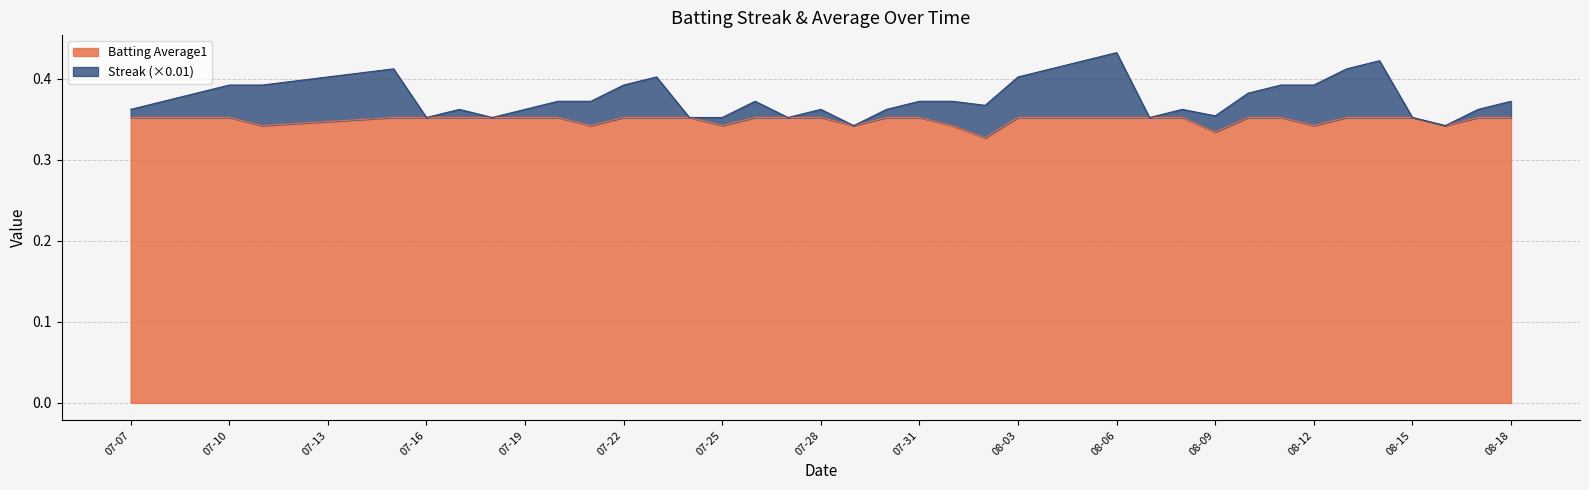

Is it true that Batting Average1 equals 0.2 at 08-06?

False